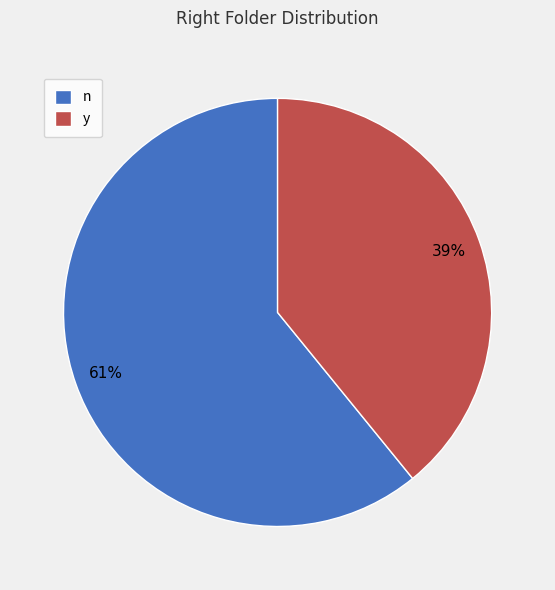

Does any single category account for the majority?

Yes